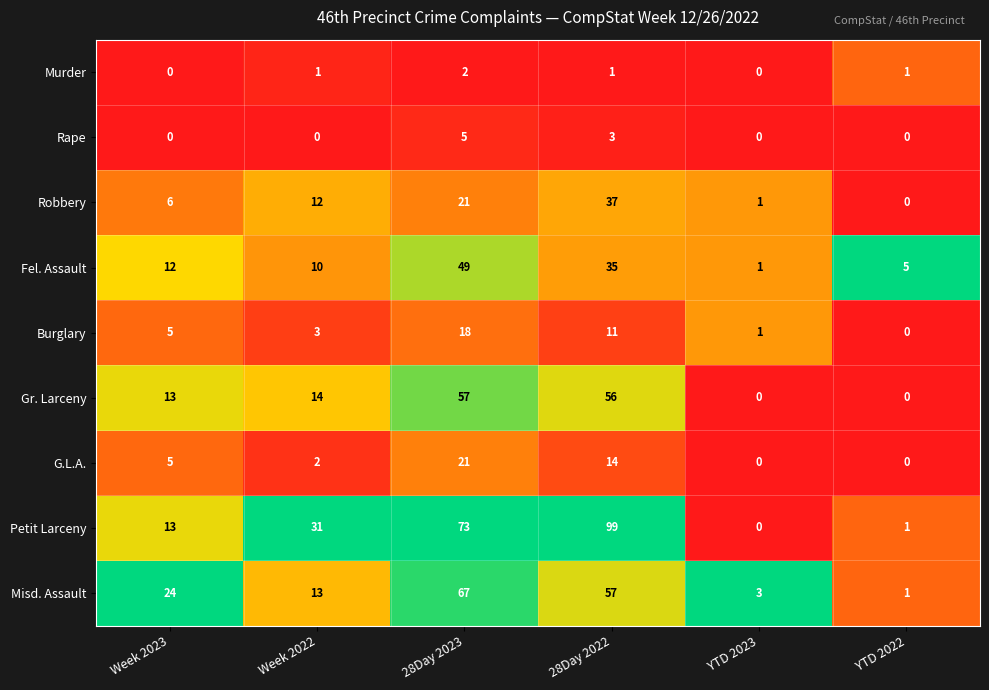

Which series has the widest spread of values?

Petit Larceny